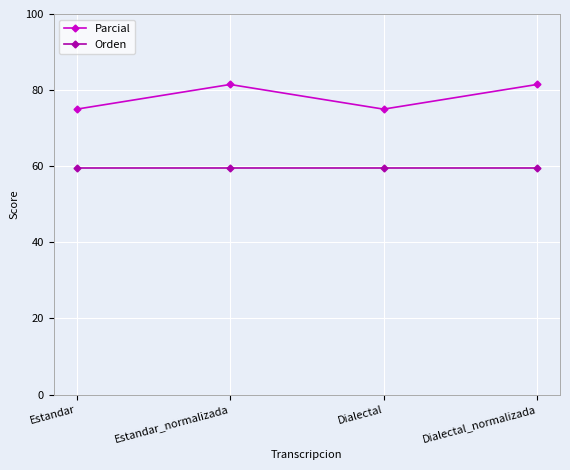

Is this an area chart (filled region under the line)?

No